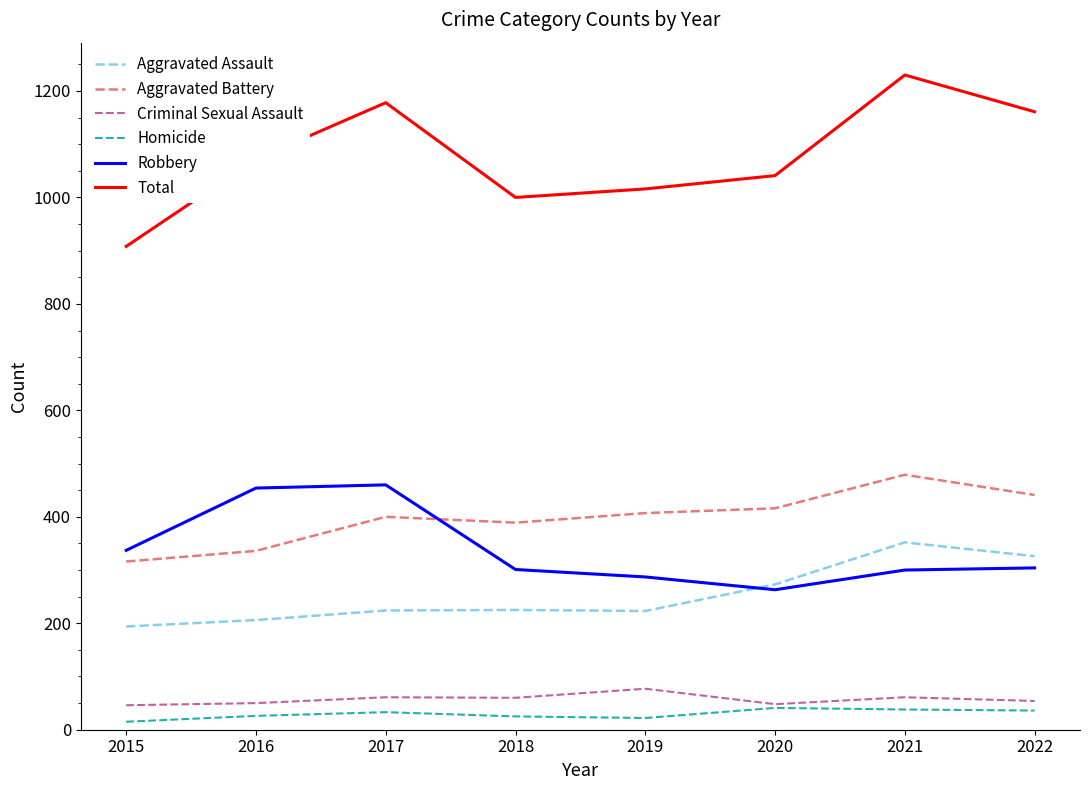

Is the value of Robbery at 2021 greater than the value of Aggravated Assault at 2019?

Yes